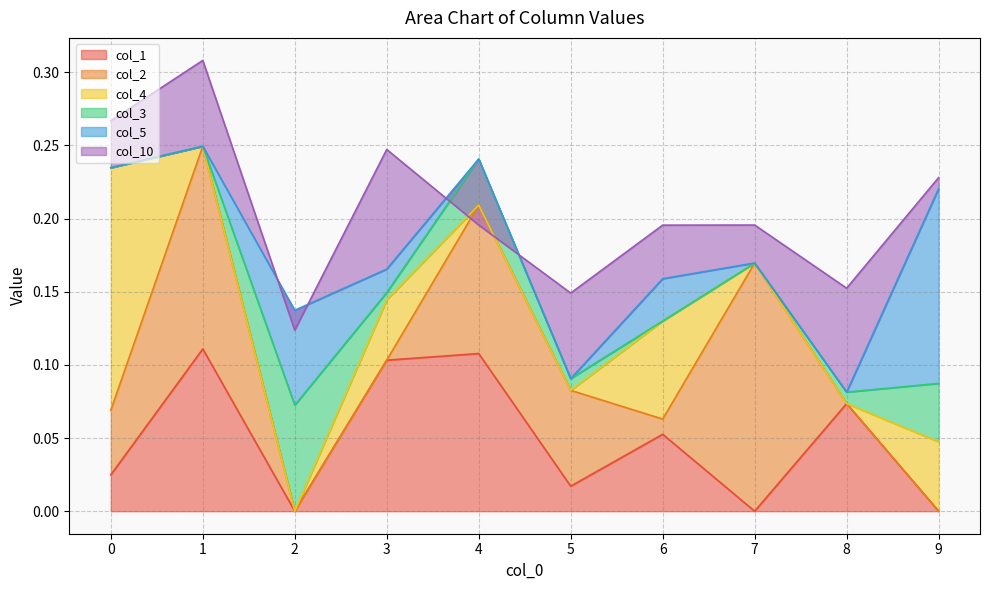

Reading left to right, what are all the values shown in this chart?

col_1: 0=0.0	1=0.1	2=0.0	3=0.1	4=0.1	5=0.0	6=0.1	7=0.0	8=0.1	9=0.0
col_2: 0=0.0	1=0.1	2=0.0	3=0.0	4=0.1	5=0.1	6=0.0	7=0.2	8=0.0	9=0.0
col_4: 0=0.2	1=0.0	2=0.0	3=0.0	4=0.0	5=0.0	6=0.1	7=0.0	8=0.0	9=0.0
col_3: 0=0.0	1=0.0	2=0.1	3=0.0	4=0.0	5=0.0	6=0.0	7=0.0	8=0.0	9=0.0
col_5: 0=0.0	1=0.0	2=0.1	3=0.0	4=0.0	5=0.0	6=0.0	7=0.0	8=0.0	9=0.1
col_10: 0=0.0	1=0.1	2=-0.0	3=0.1	4=-0.0	5=0.1	6=0.0	7=0.0	8=0.1	9=0.0